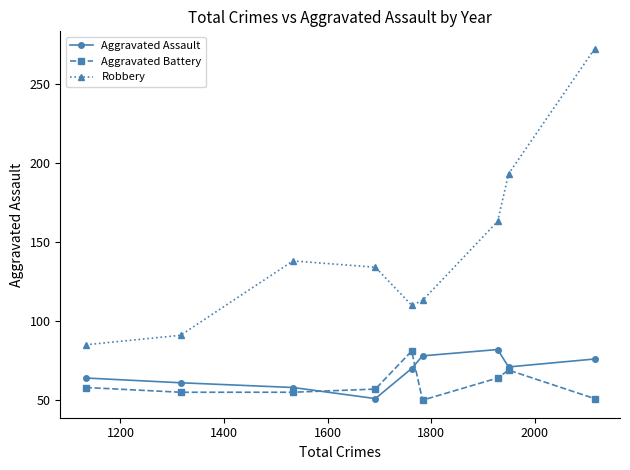

True or false: Aggravated Assault has more than 0 points higher than both neighbors.

True